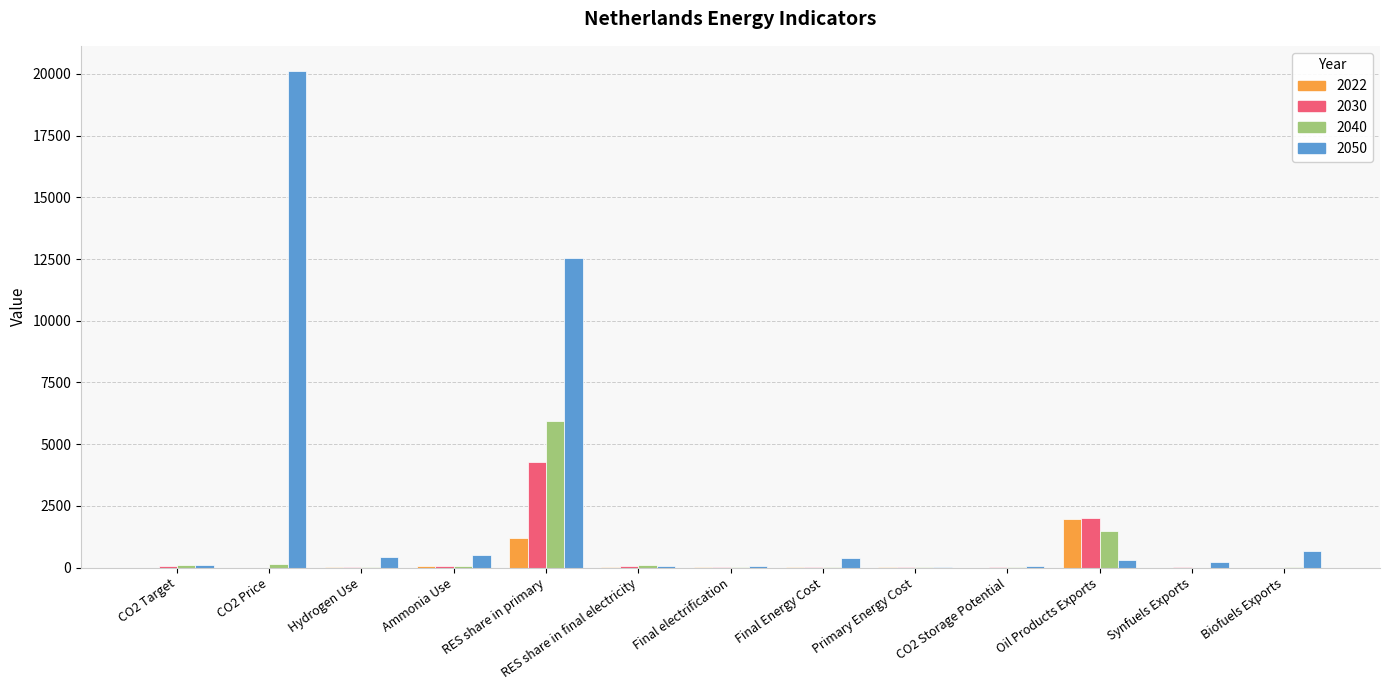

Is it true that 2022 equals 3539.6 at Oil Products Exports?

False